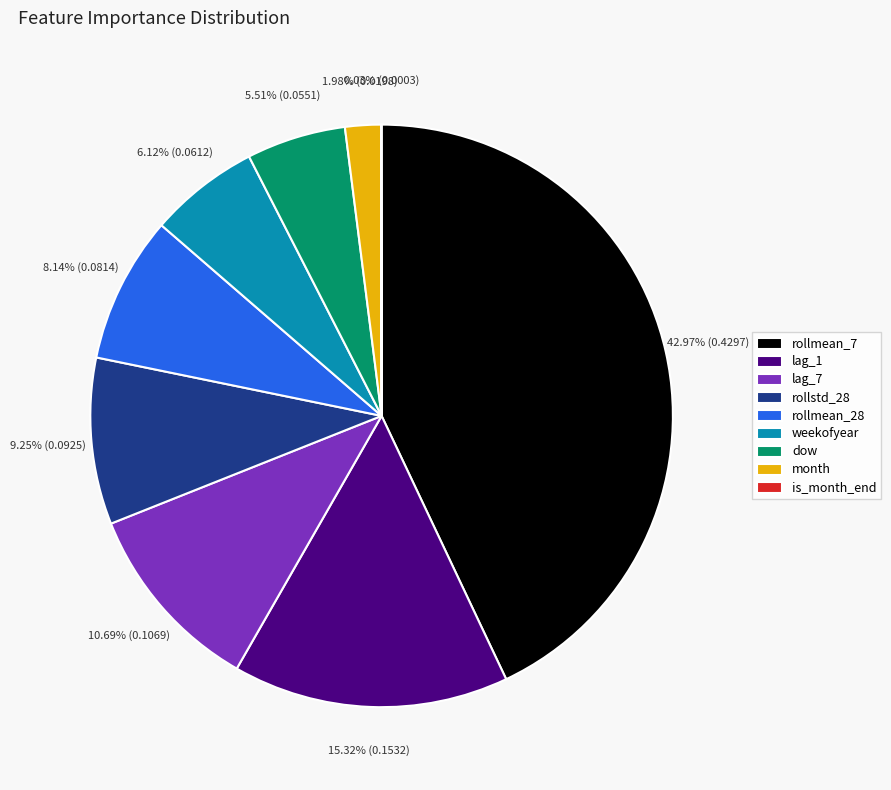

To the nearest percent, what is the average slice percentage?

11%